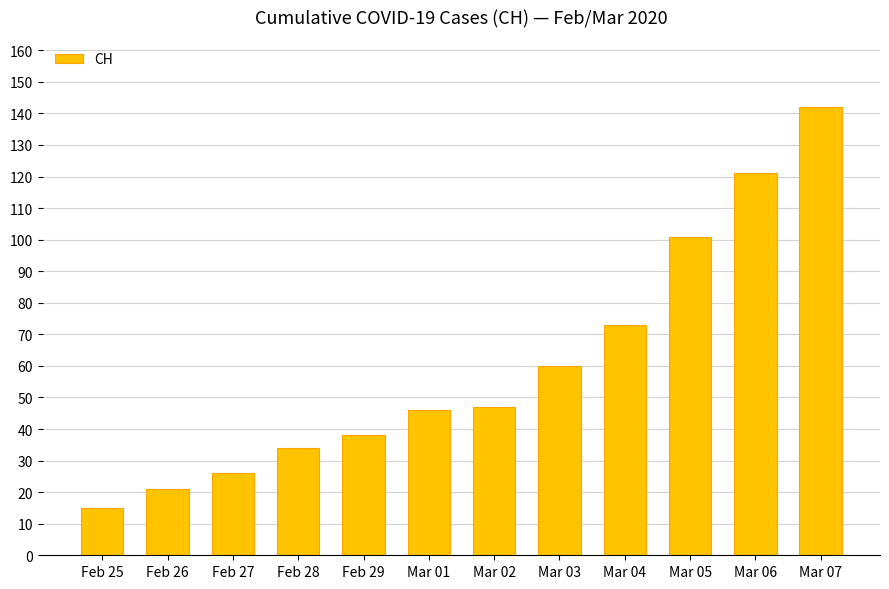

At which label is the value closest to 78?

Mar 04